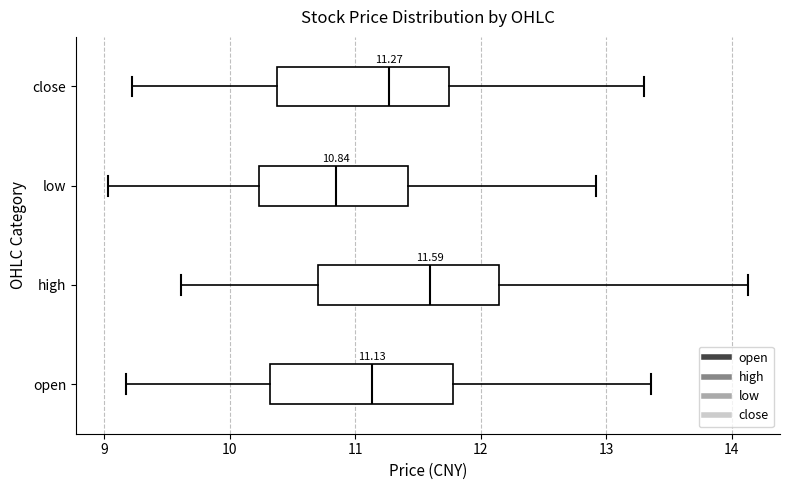

Which box has the furthest to the left median line?

low